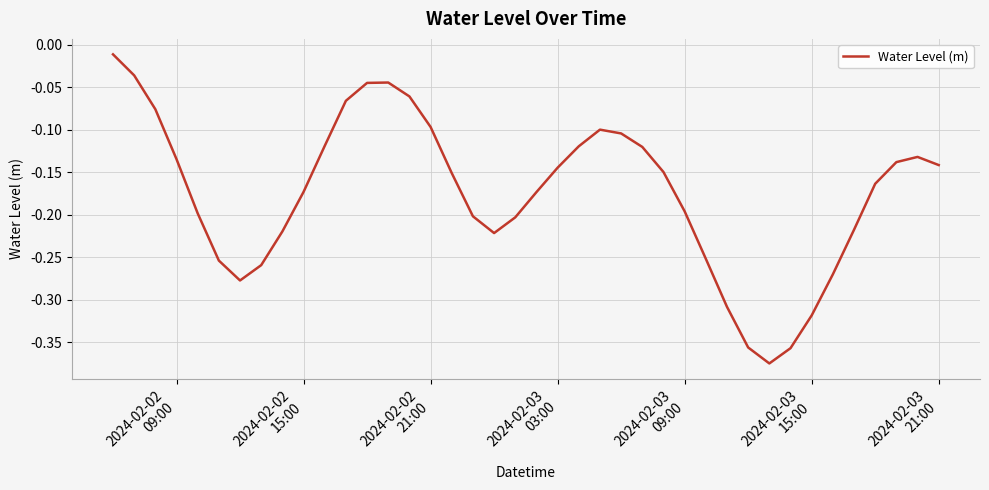

How many lines are shown in the chart?

1